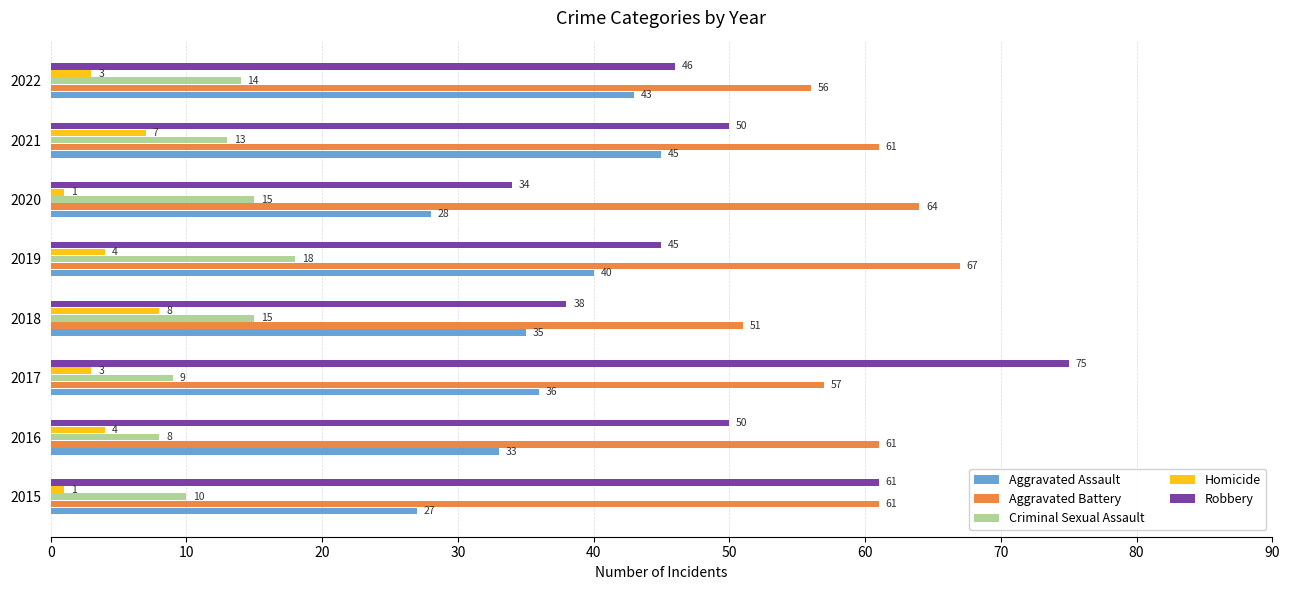

At which label does Aggravated Battery reach its peak?

2019